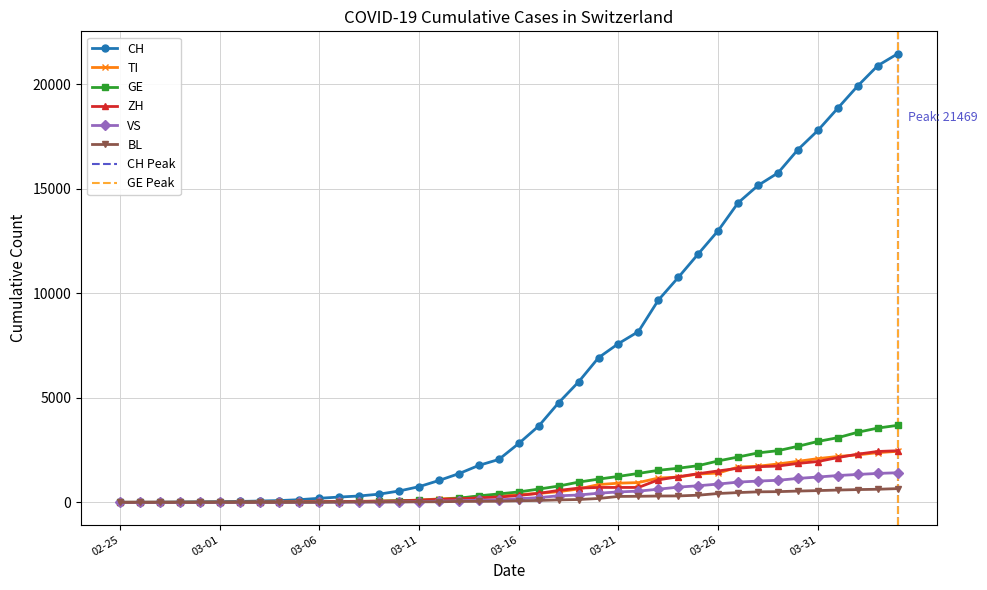

What is the difference between the highest and lowest values at 2020-03-18?

4651